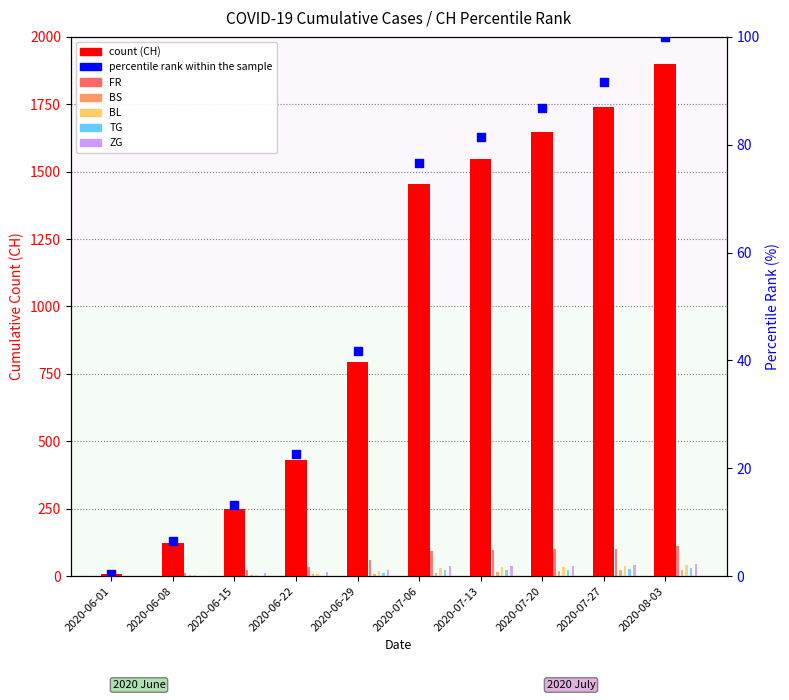

Which series contains the lowest Y value?

FR